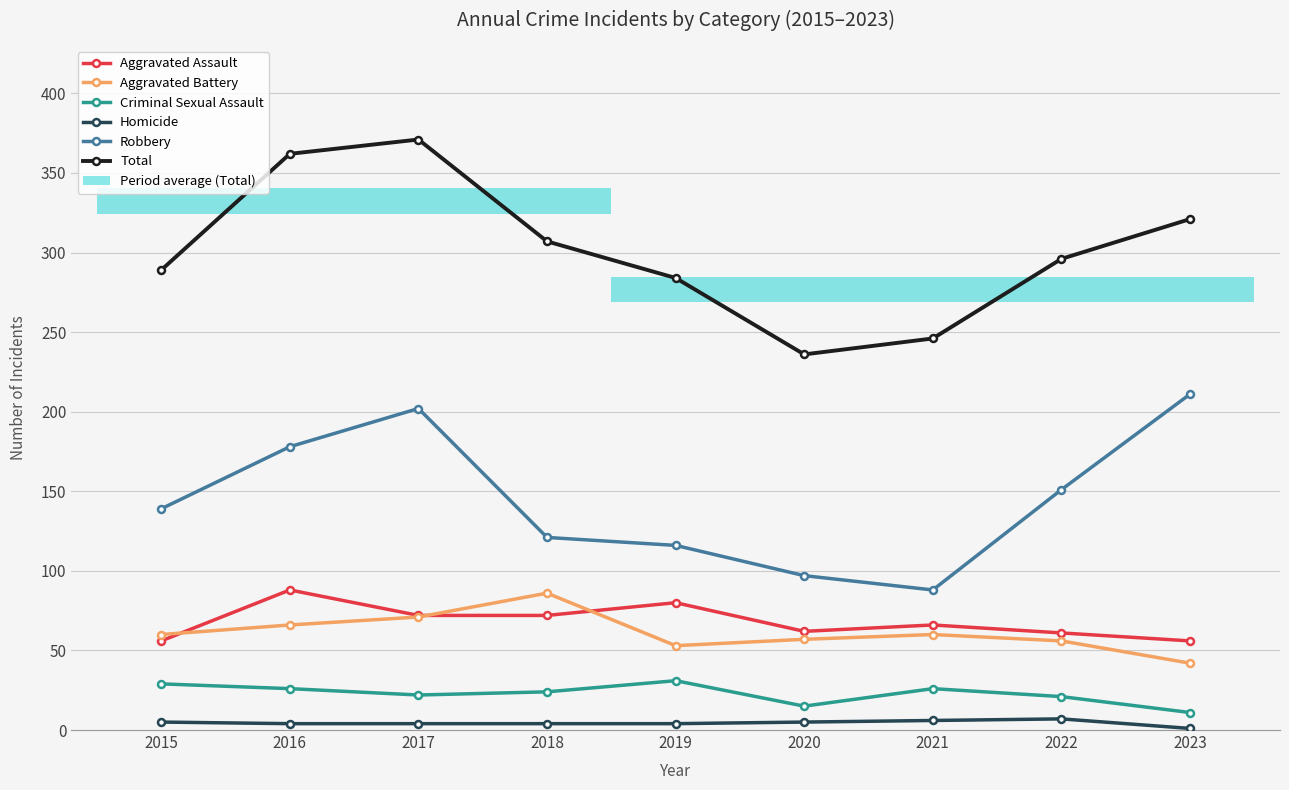

What is the total value across all series at 2023?

642